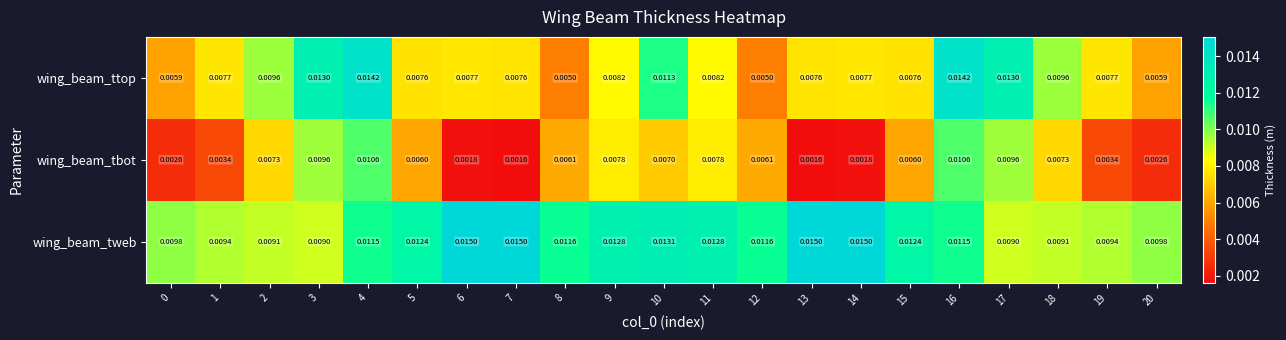

Is the value of wing_beam_tbot at 7 greater than the value of wing_beam_ttop at 15?

No